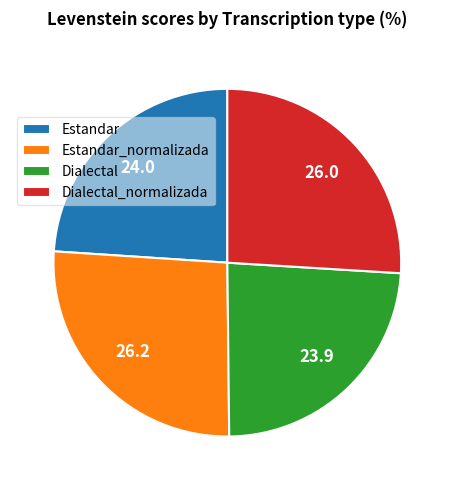

Does Dialectal_normalizada account for over 50% of the chart?

No